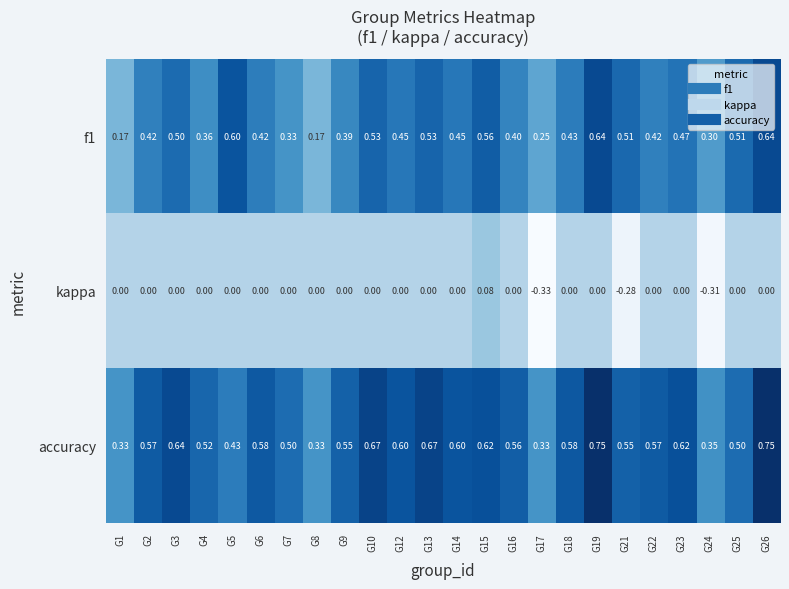

What is the total value across all series at G10?

1.2